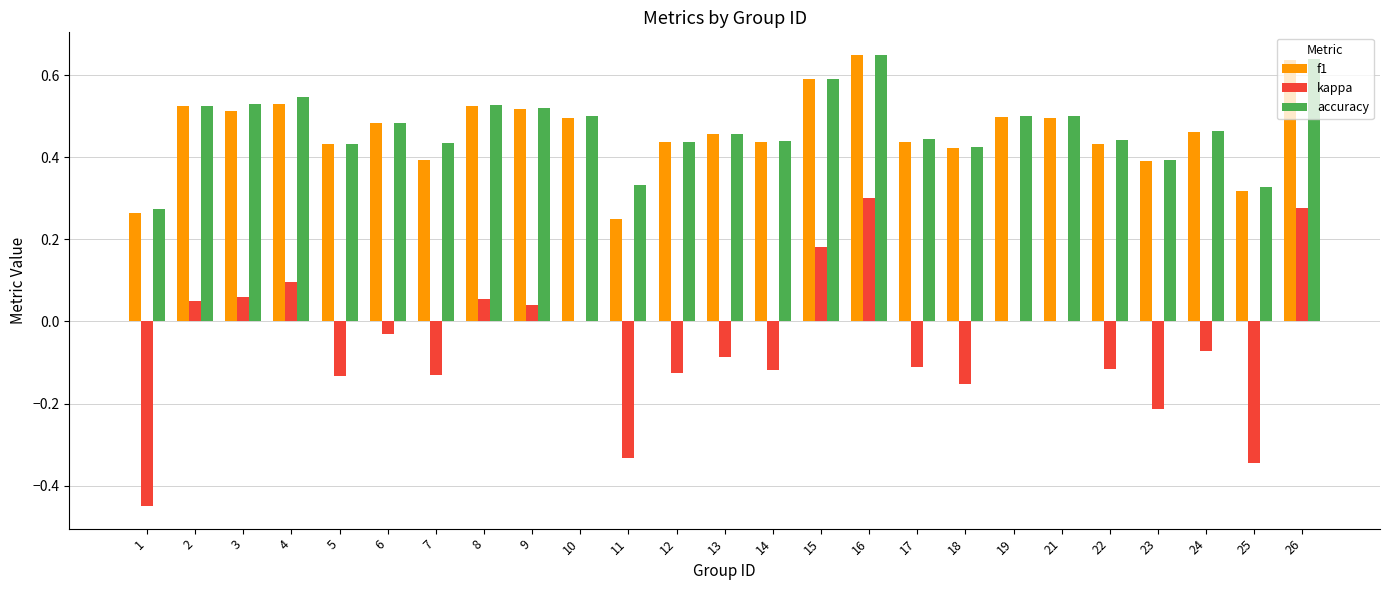

Is it true that f1 equals 0.5 at 6?

True